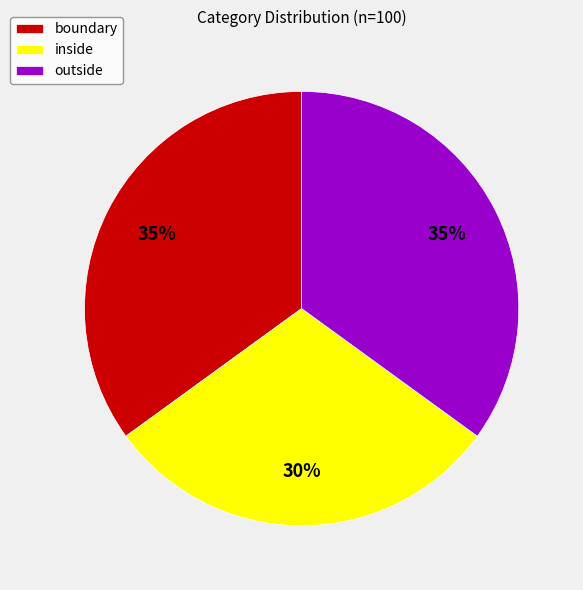

The outside slice represents 35% of the pie. True or false?

True